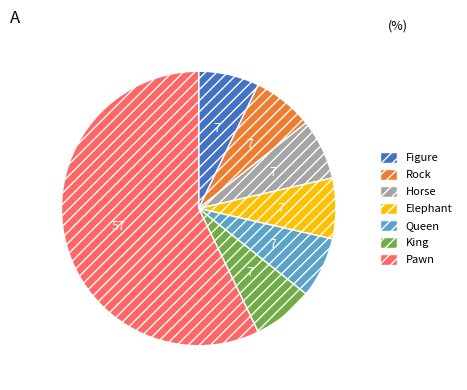

How many segments does this pie chart have?

7